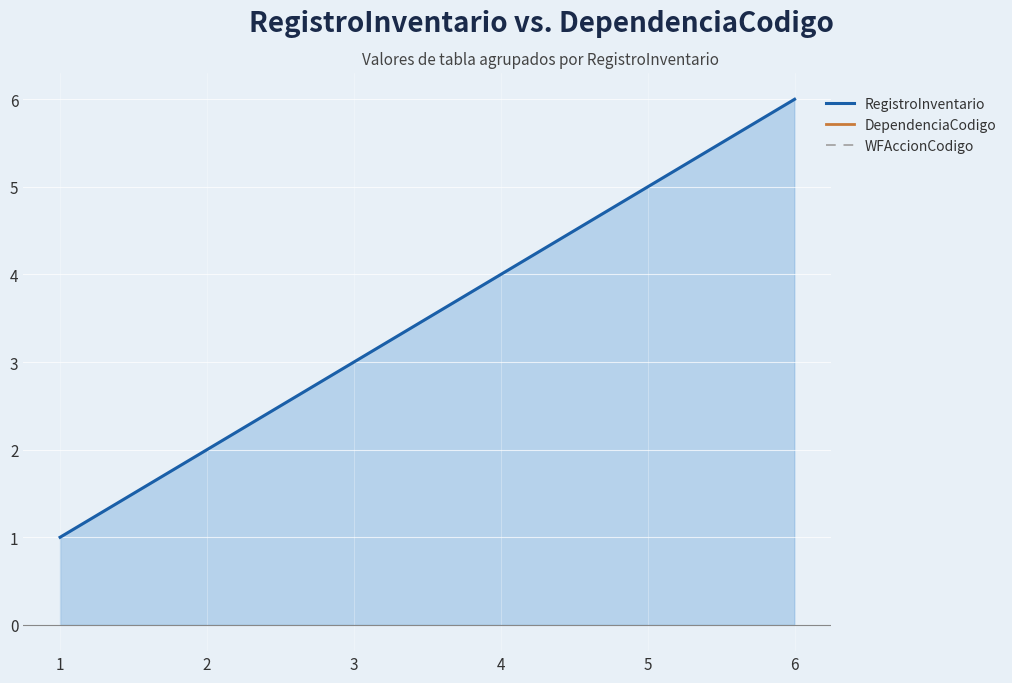

Is it true that RegistroInventario equals 5.0 at 5?

True